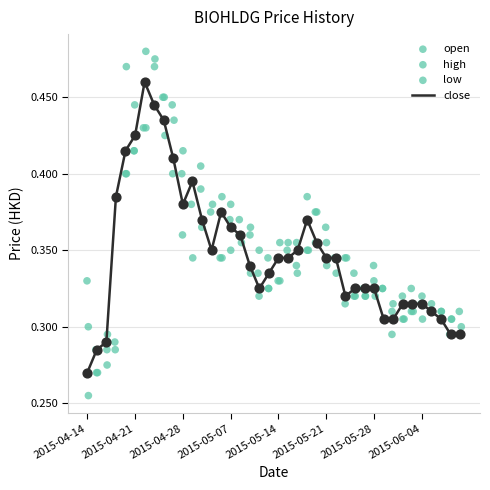

What is the total value across all series at 22?

1.4